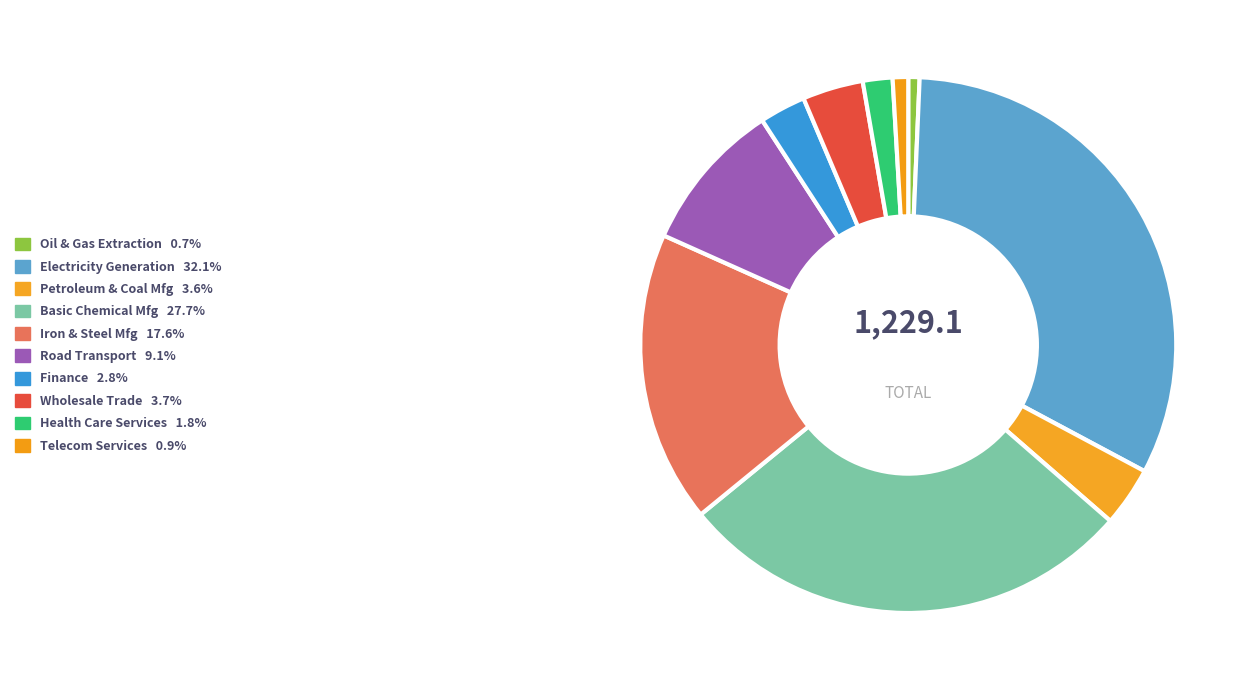

What is the largest slice in the pie chart?

Electricity generation